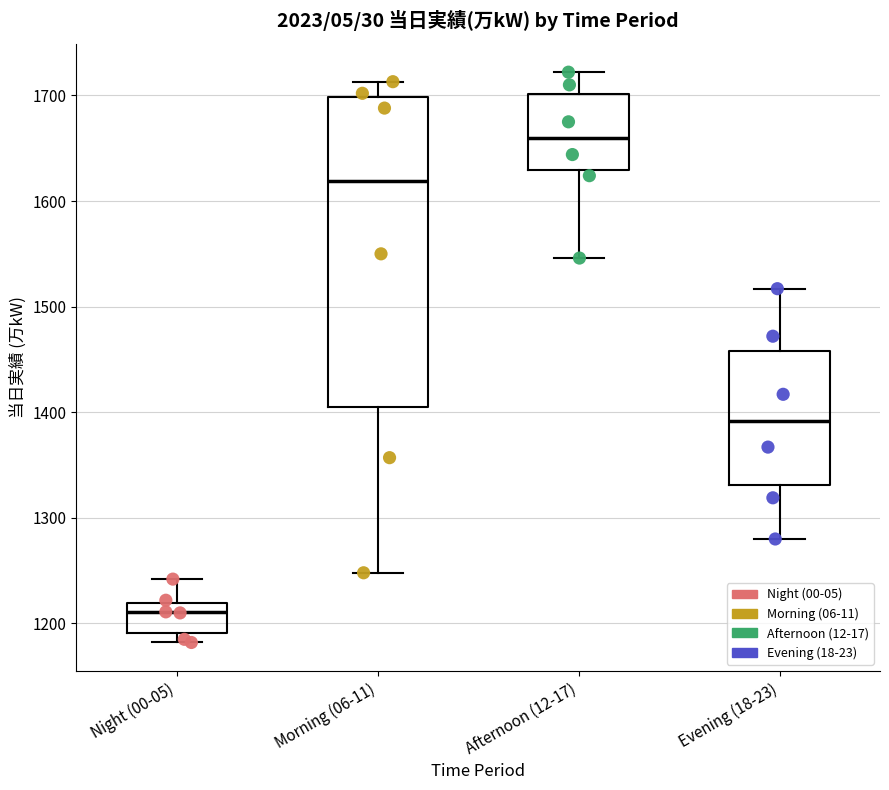

Reading left to right, read every box against the y-axis: the position of its median line, the range the box covers, and the ends of its whiskers. The values are not printed on the chart, so give them approximately, as read against the axis.

Night (00-05): median 1210, box 1190 to 1220, whiskers 1180 to 1240
Morning (06-11): median 1620, box 1410 to 1700, whiskers 1250 to 1710
Afternoon (12-17): median 1660, box 1630 to 1700, whiskers 1550 to 1720
Evening (18-23): median 1390, box 1330 to 1460, whiskers 1280 to 1520